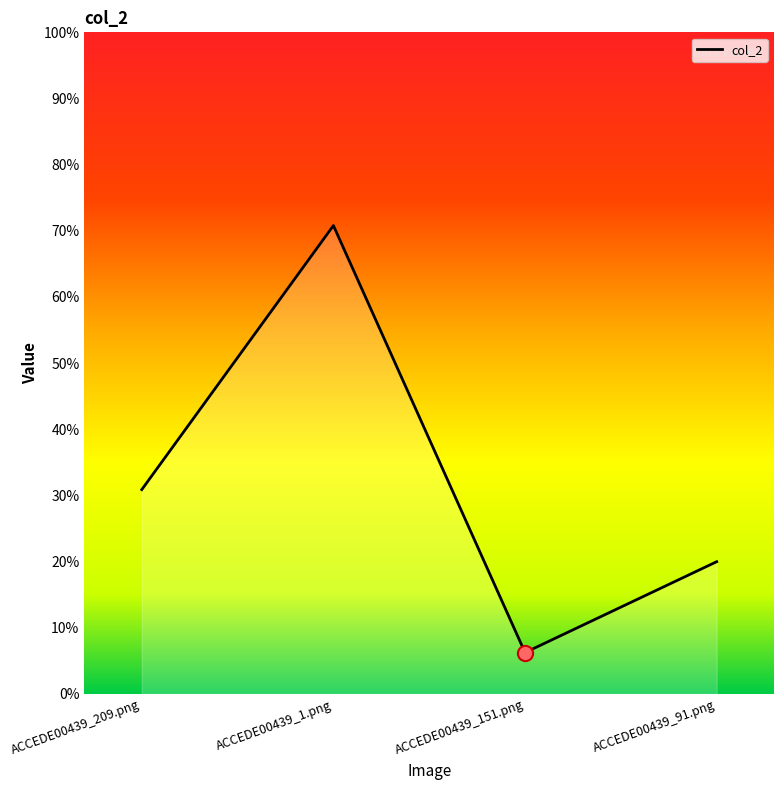

Between ACCEDE00439_91.png and ACCEDE00439_209.png, which is larger?

ACCEDE00439_209.png